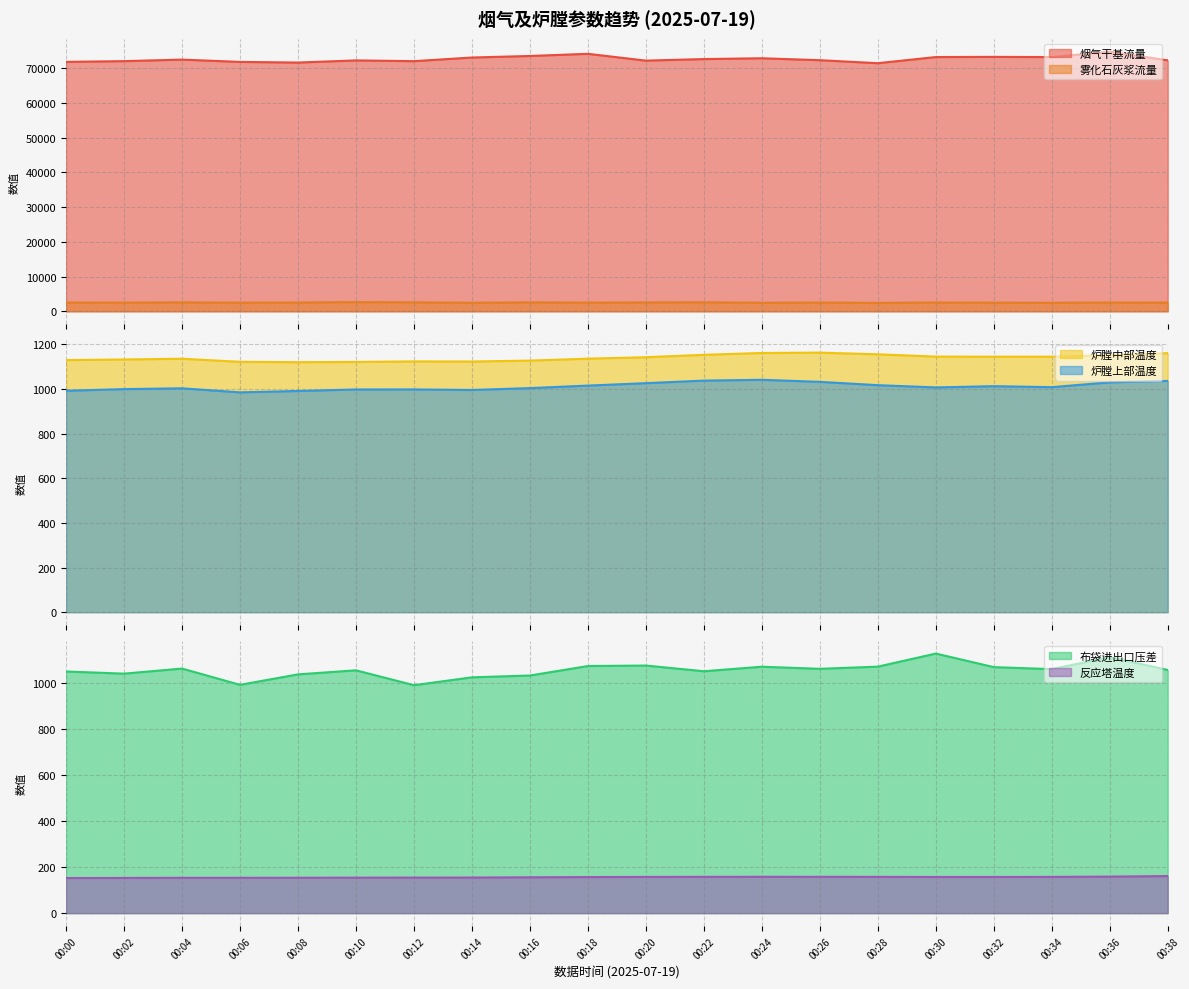

Which has a higher value, 00:00 or 00:20?

00:20